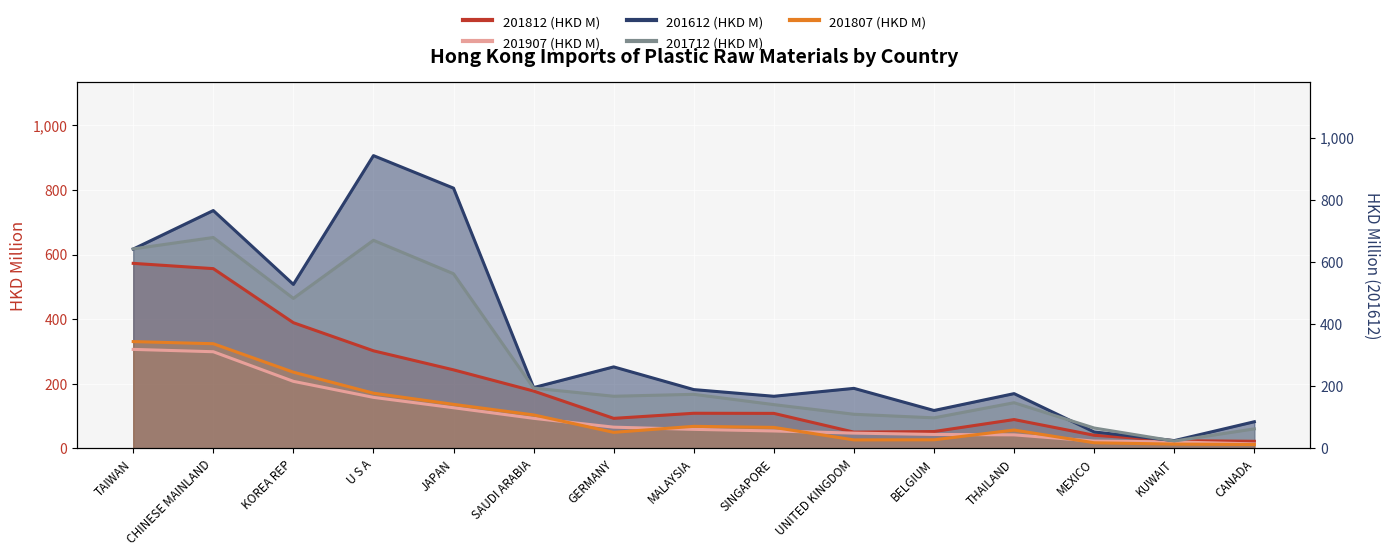

Where is 201812 (HKD M) nearest to the value 297?

U S A